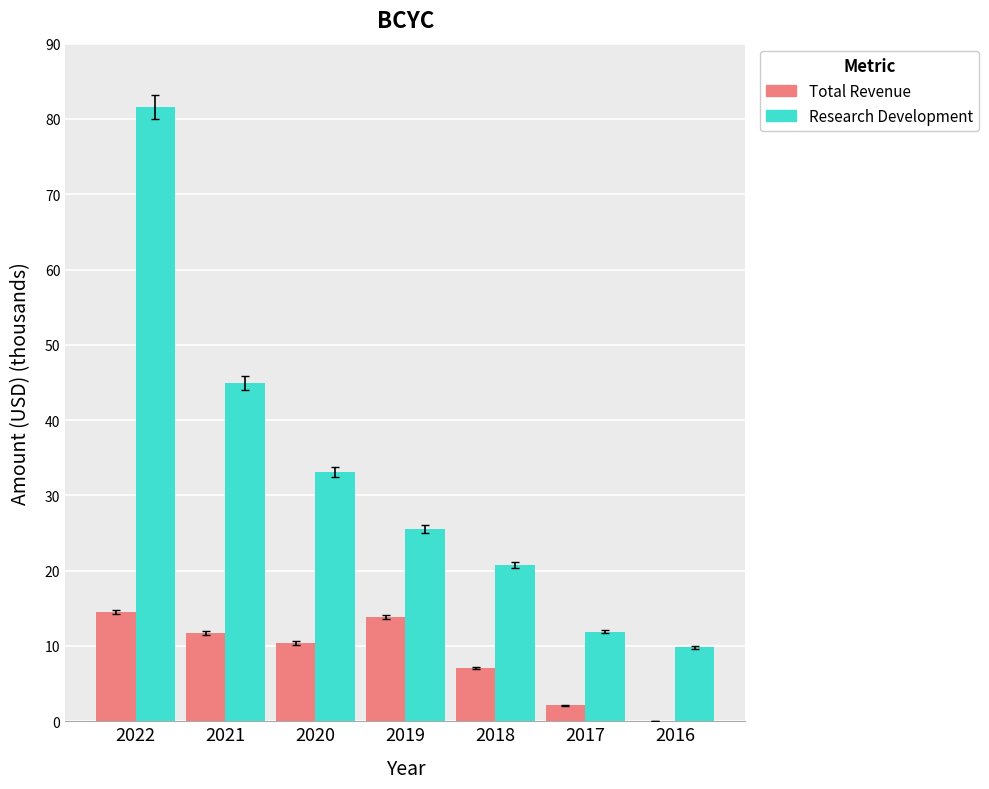

What are all the series names shown in the legend?

Total Revenue, Research Development